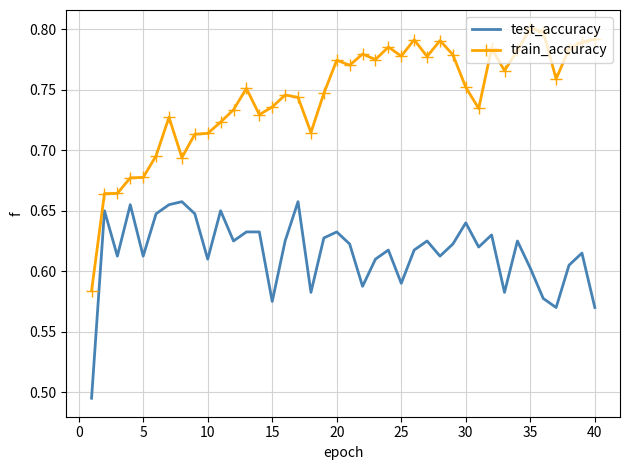

True or false: test_accuracy and train_accuracy cross at least once.

False